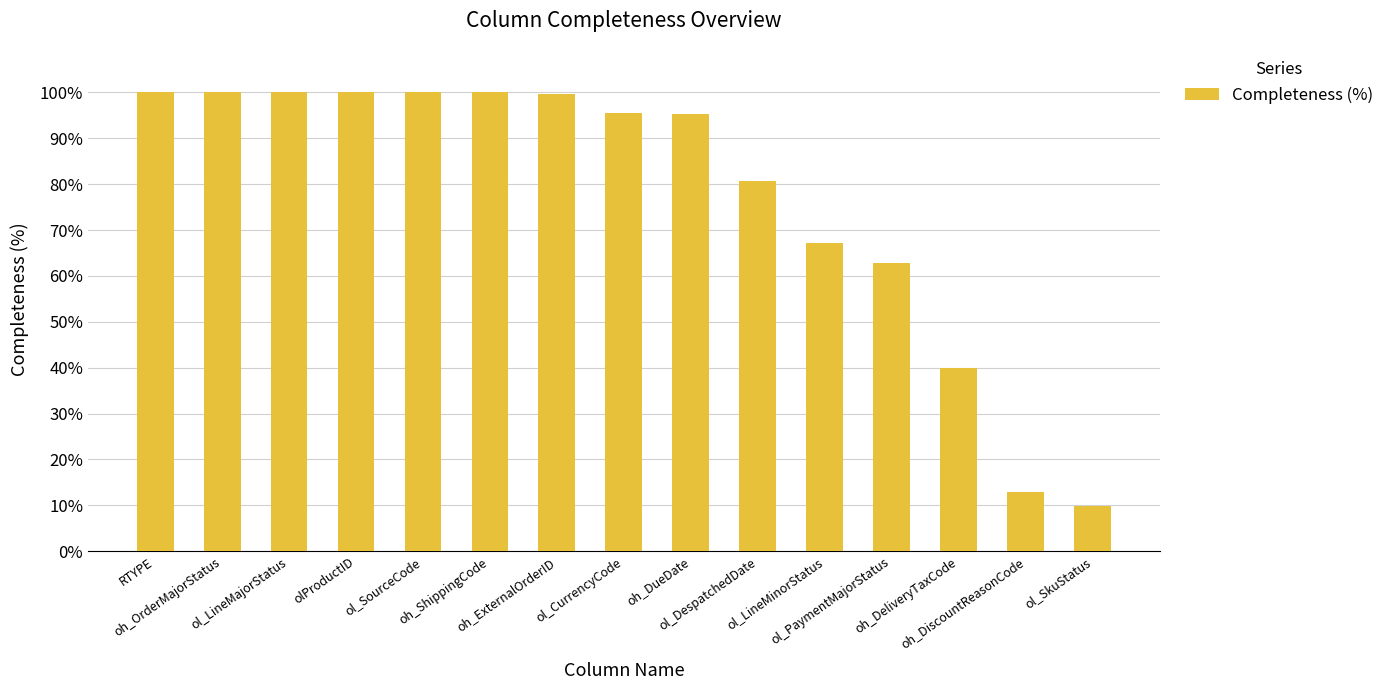

The value at ol_PaymentMajorStatus is 62.8. True or false?

True